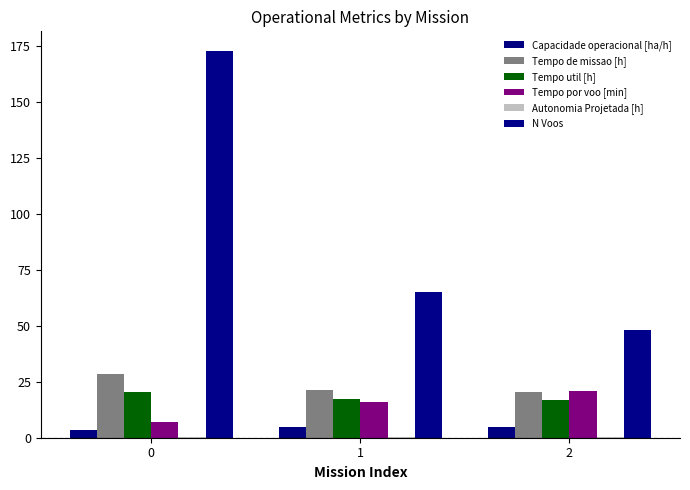

How many distinct data groups are displayed?

6